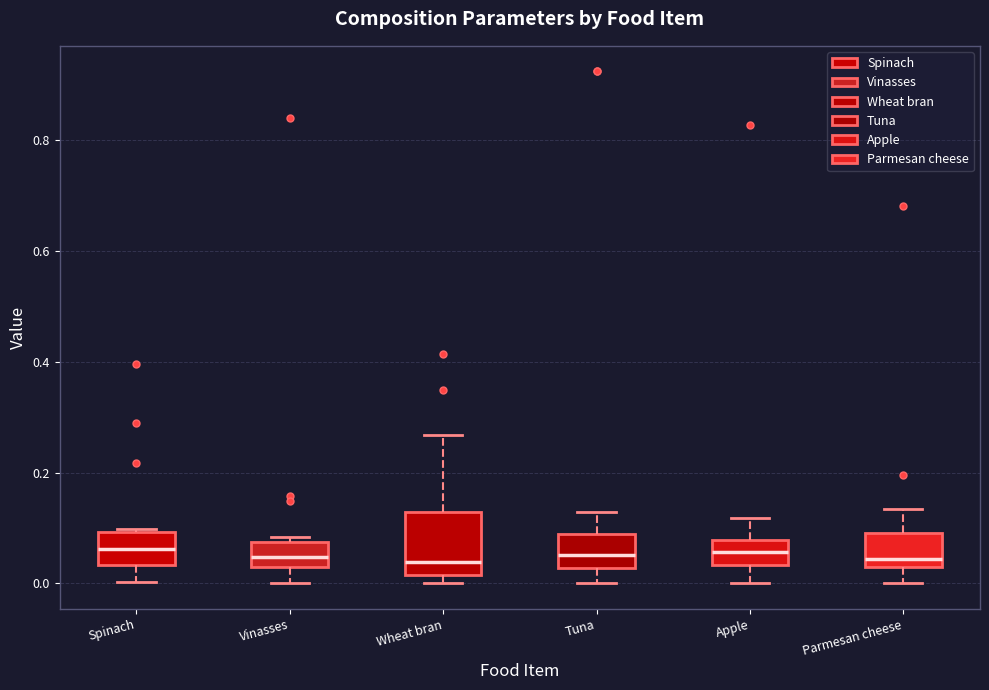

Reading left to right, read every box against the y-axis: the position of its median line, the range the box covers, and the ends of its whiskers. The values are not printed on the chart, so give them approximately, as read against the axis.

Spinach: median 0.06, box 0.04 to 0.10, whiskers 0.00 to 0.10
Vinasses: median 0.04 (inside the box), box 0.04 to 0.08, whiskers 0.00 to 0.08 (just above the box's upper edge)
Wheat bran: median 0.04, box 0.02 to 0.12, whiskers 0.00 to 0.26
Tuna: median 0.06, box 0.02 to 0.08, whiskers 0.00 to 0.12
Apple: median 0.06, box 0.04 to 0.08, whiskers 0.00 to 0.12
Parmesan cheese: median 0.04, box 0.02 to 0.10, whiskers 0.00 to 0.14